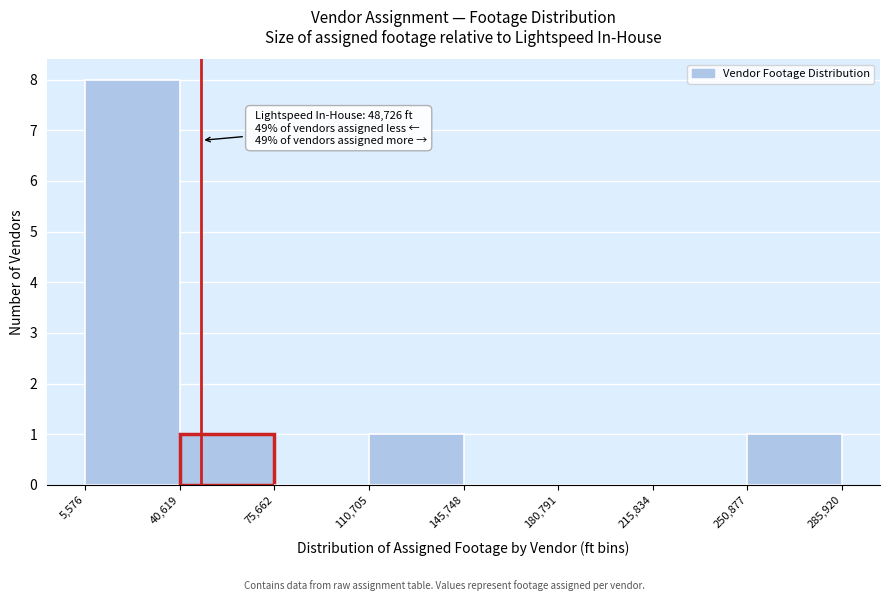

Over which range of the x-axis is the bar tallest?

5,576 to 40,619